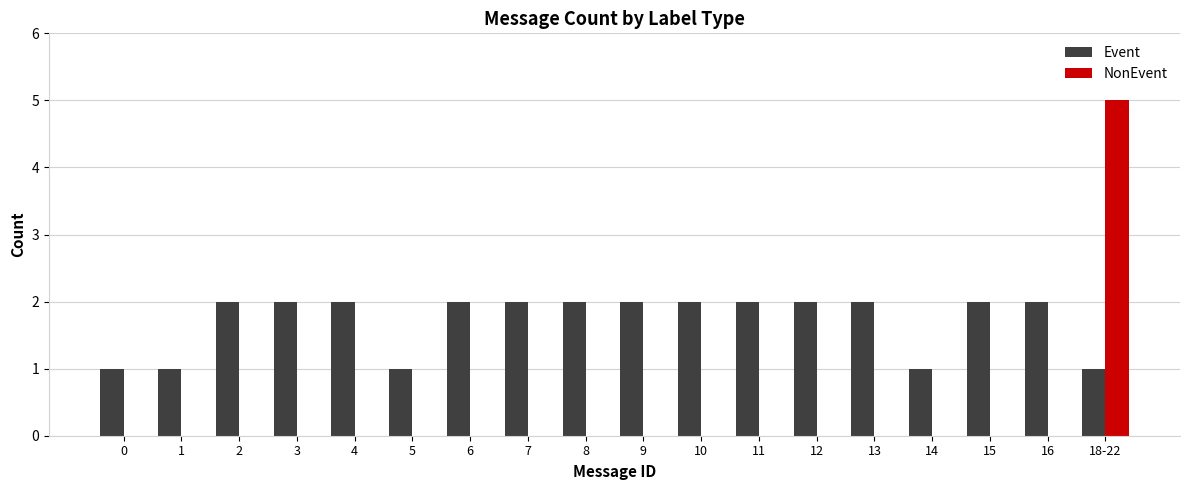

What is the sum of all Event values?

31